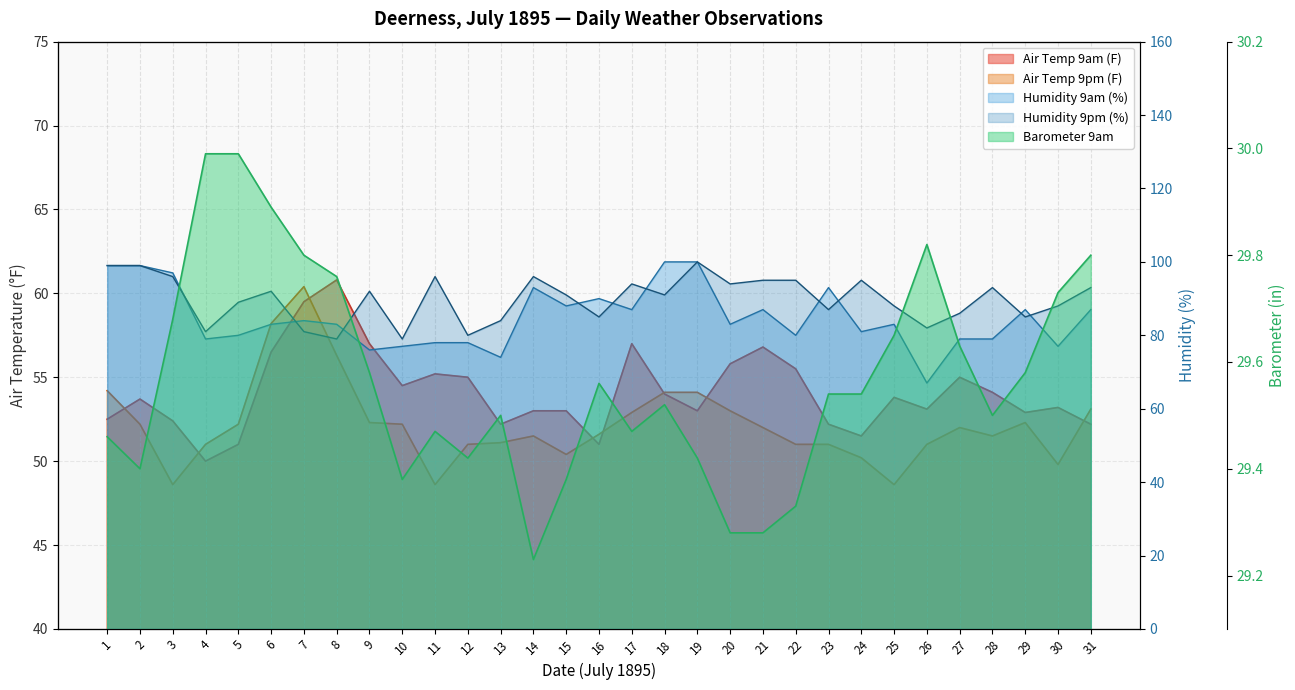

True or false: Humidity 9pm (%) and Barometer 9am cross at least once.

False